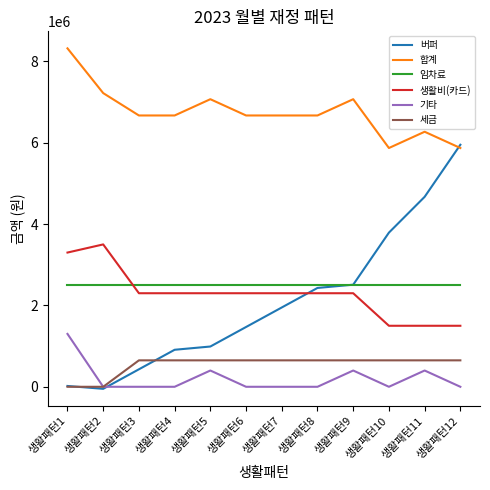

How many lines are shown in the chart?

6